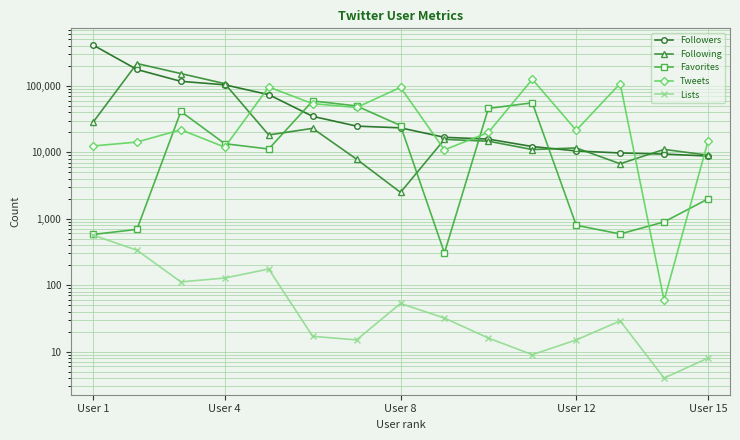

Does the chart have visible grid lines?

Yes